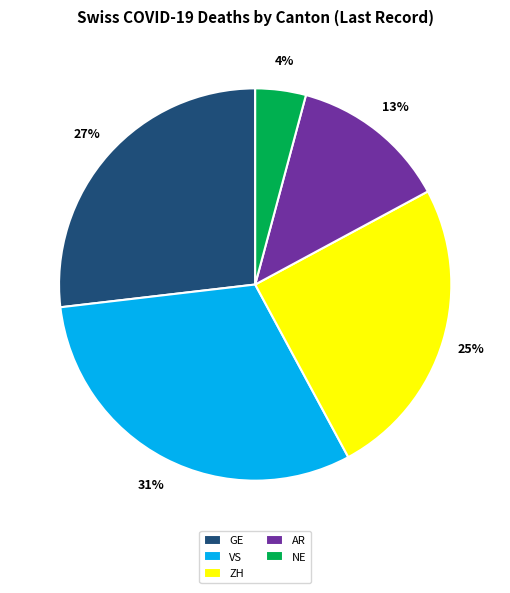

What is the largest slice in the pie chart?

VS